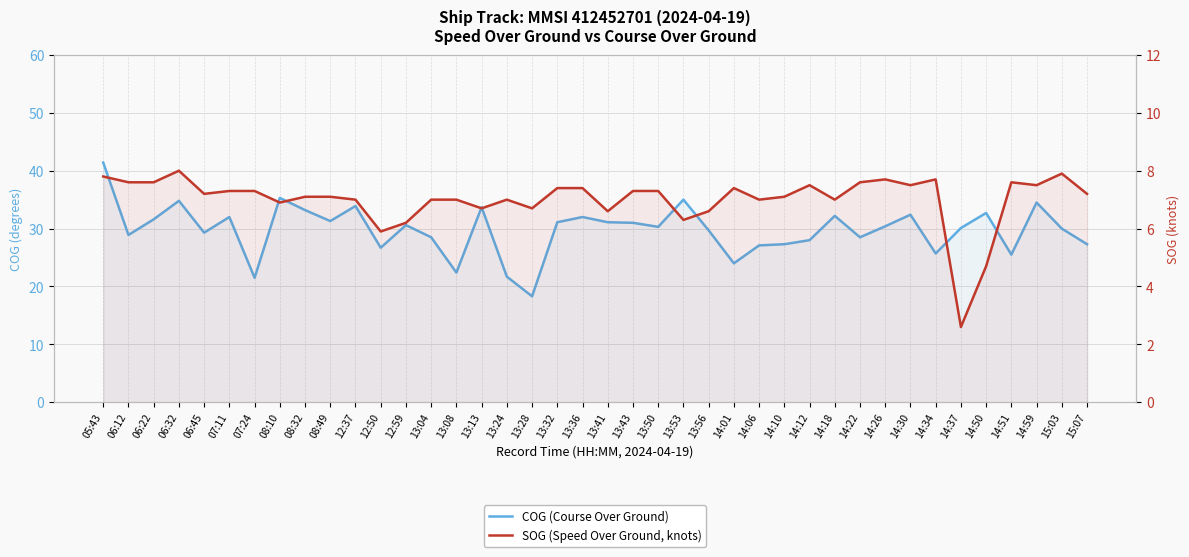

Reading left to right, extract all data points from this chart.

COG (Course Over Ground): 41.4	28.9	31.6	34.8	29.3	32.0	21.5	35.3	33.2	31.3	33.9	26.7	30.6	28.5	22.4	33.7	21.7	18.3	31.1	32.0	31.1	31.0	30.3	35.0	29.7	24.0	27.1	27.3	28.0	32.2	28.5	30.4	32.4	25.7	30.1	32.7	25.5	34.5	30.0	27.3
SOG (Speed Over Ground, knots): 7.8	7.6	7.6	8.0	7.2	7.3	7.3	6.9	7.1	7.1	7.0	5.9	6.2	7.0	7.0	6.7	7.0	6.7	7.4	7.4	6.6	7.3	7.3	6.3	6.6	7.4	7.0	7.1	7.5	7.0	7.6	7.7	7.5	7.7	2.6	4.7	7.6	7.5	7.9	7.2